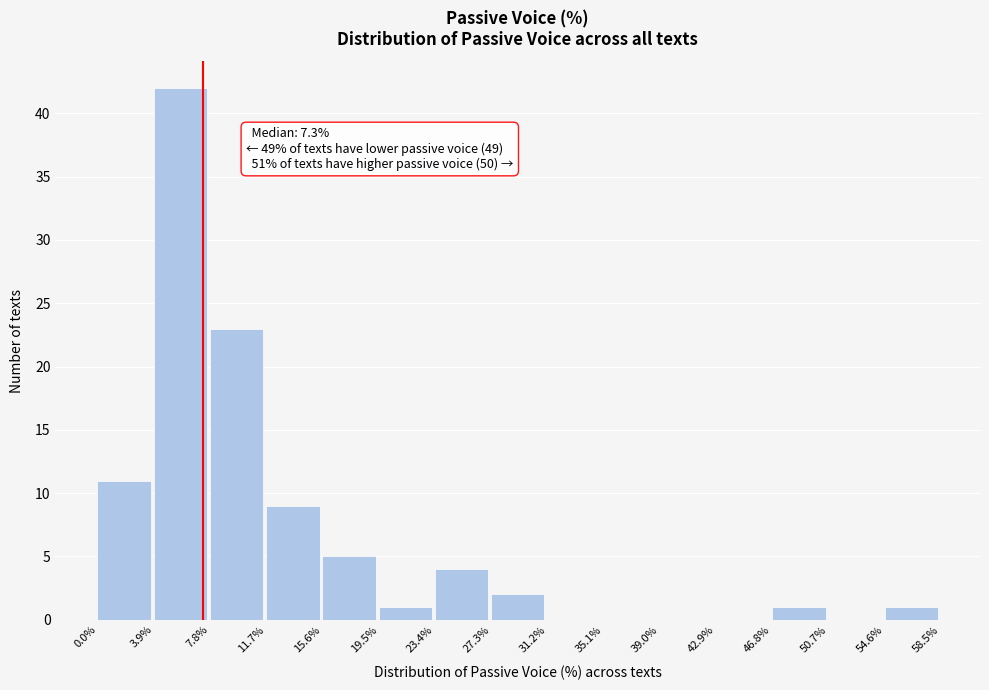

Which range on the x-axis has the tallest bar?

3.9% to 7.8%